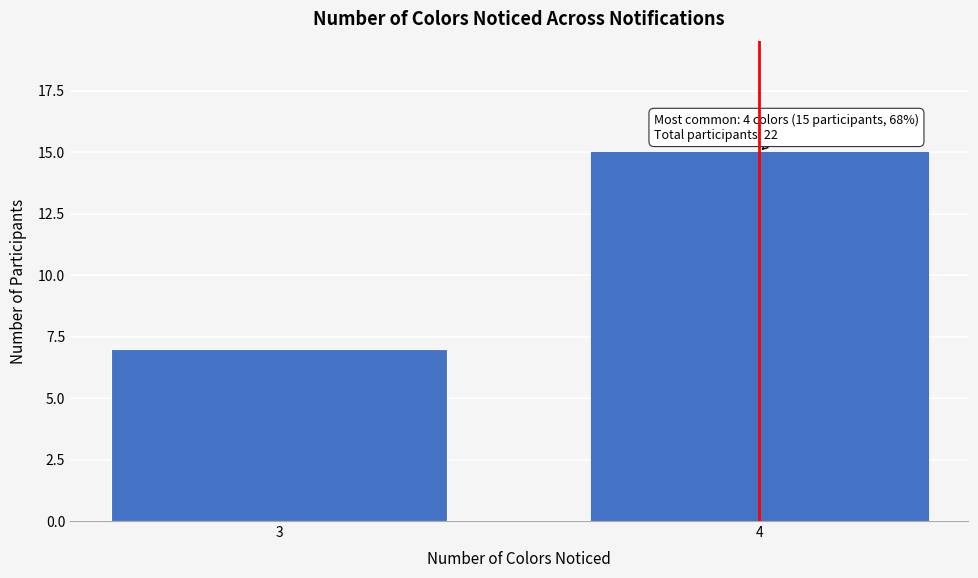

Reading left to right, list all the values displayed in this chart.

7	15